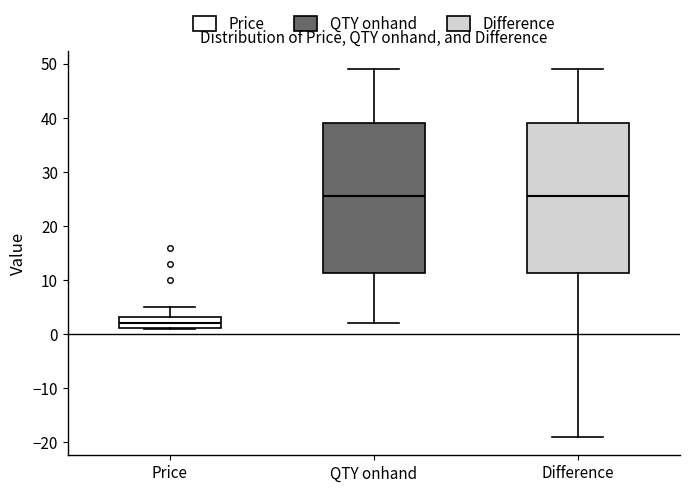

Reading left to right, read every box against the y-axis: the position of its median line, the range the box covers, and the ends of its whiskers. The values are not printed on the chart, so give them approximately, as read against the axis.

Price: median 2, box 1 to 3, whiskers 1 (just below the box's lower edge) to 5
QTY onhand: median 26, box 11 to 39, whiskers 2 to 49
Difference: median 26, box 11 to 39, whiskers -19 to 49